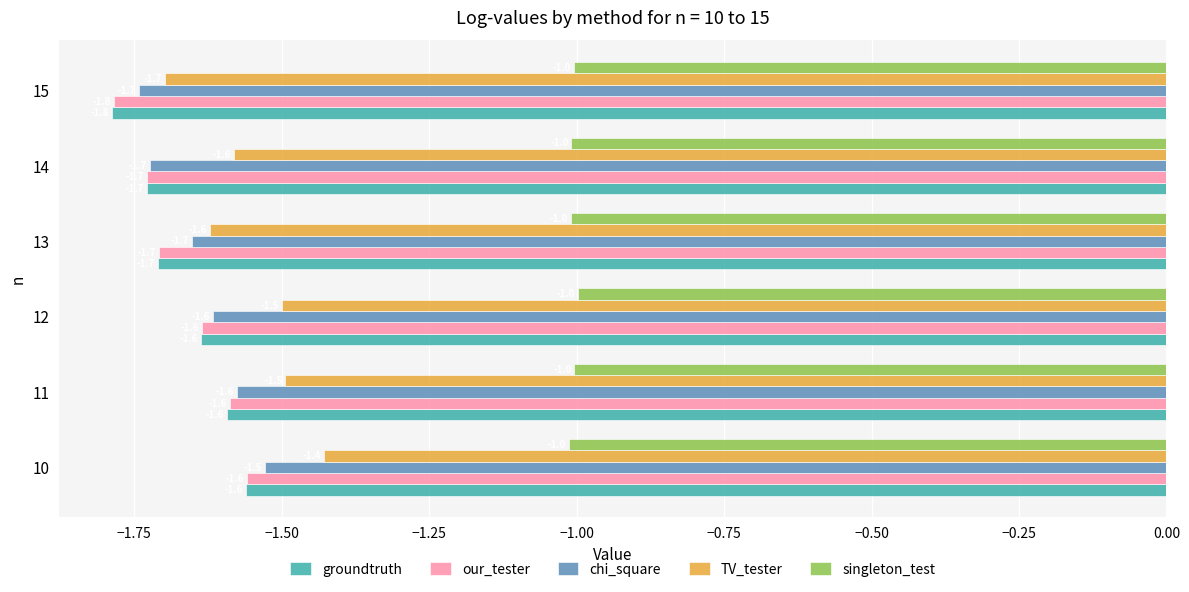

What is the lowest value of the TV_tester series?

-1.7